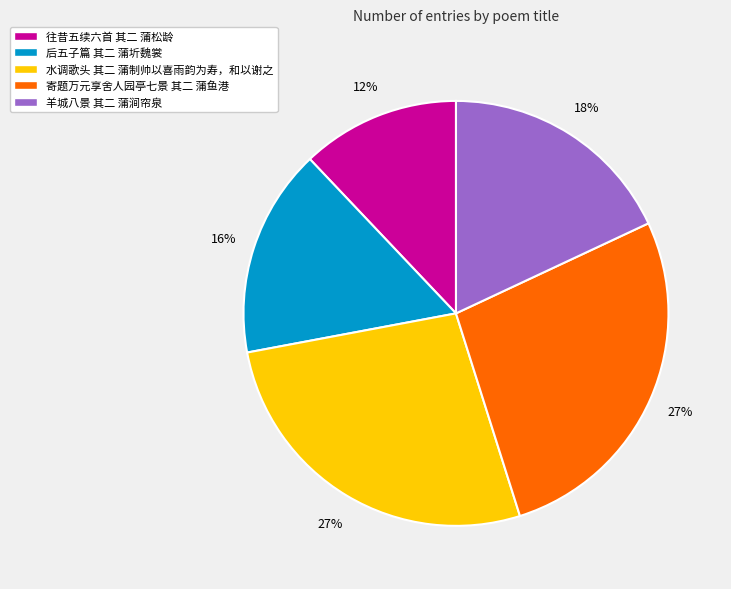

What is the smallest slice in the pie chart?

往昔五续六首 其二 蒲松龄